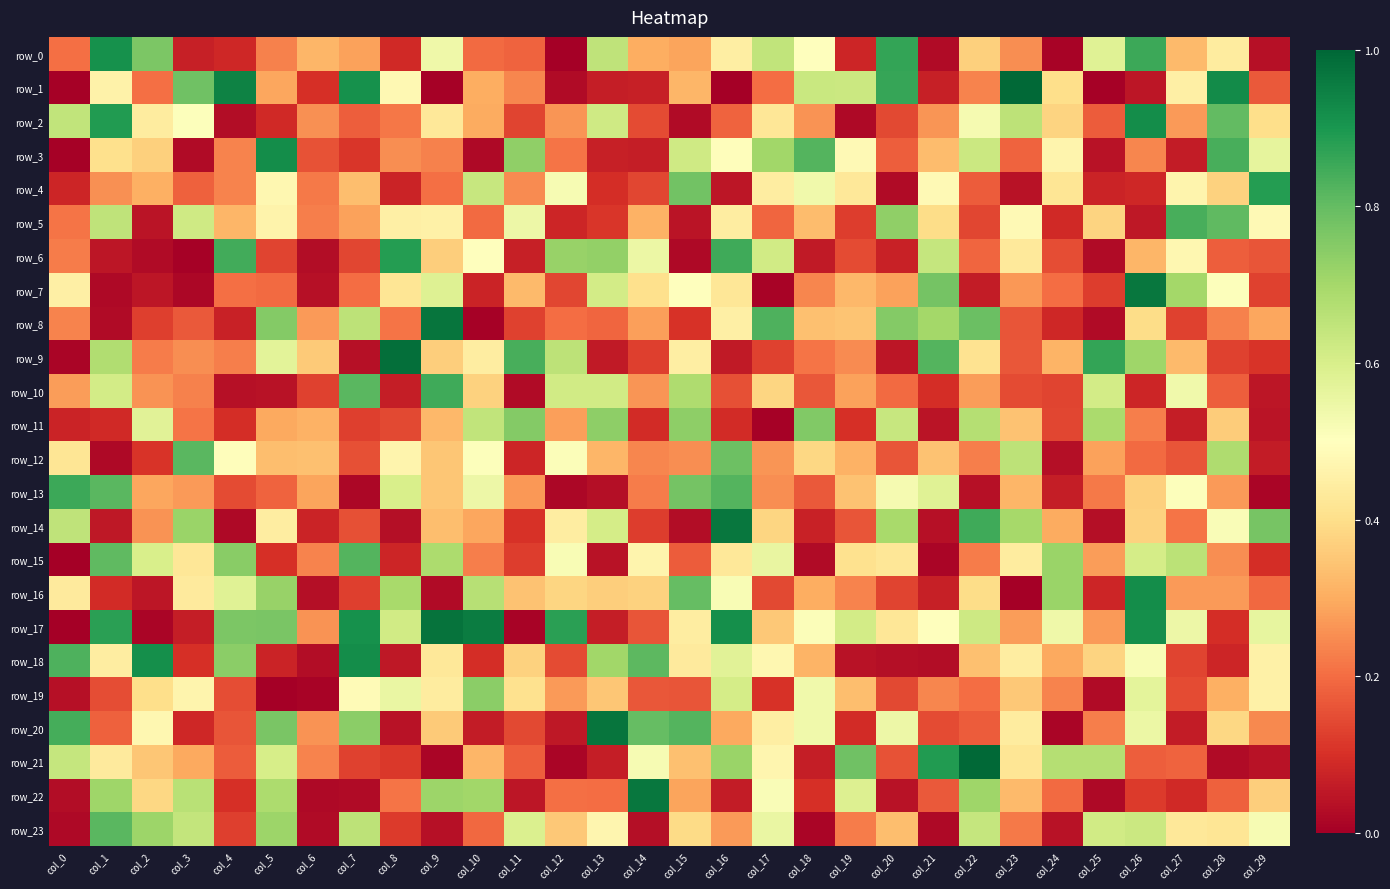

Is the value of row_5 at col_4 greater than the value of row_1 at col_16?

Yes